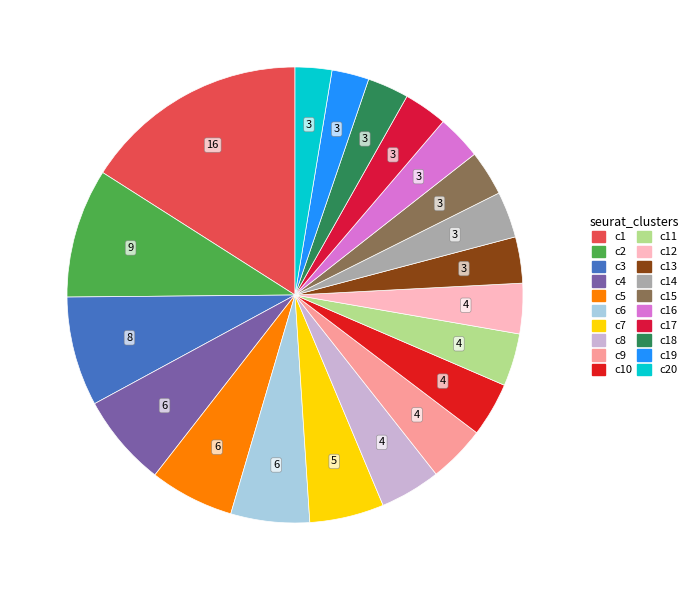

Which category has the smallest portion of the pie?

19